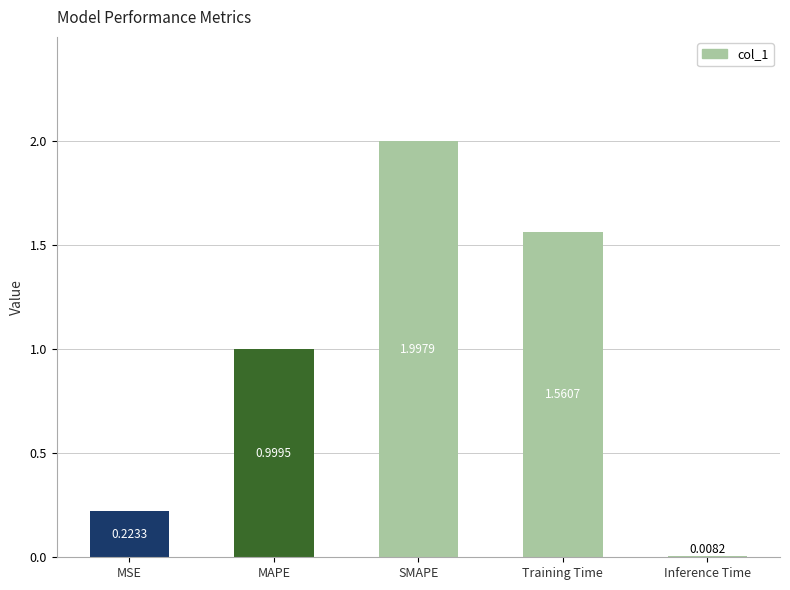

List the labels in order of value, largest first.

SMAPE, Training Time, MAPE, MSE, Inference Time